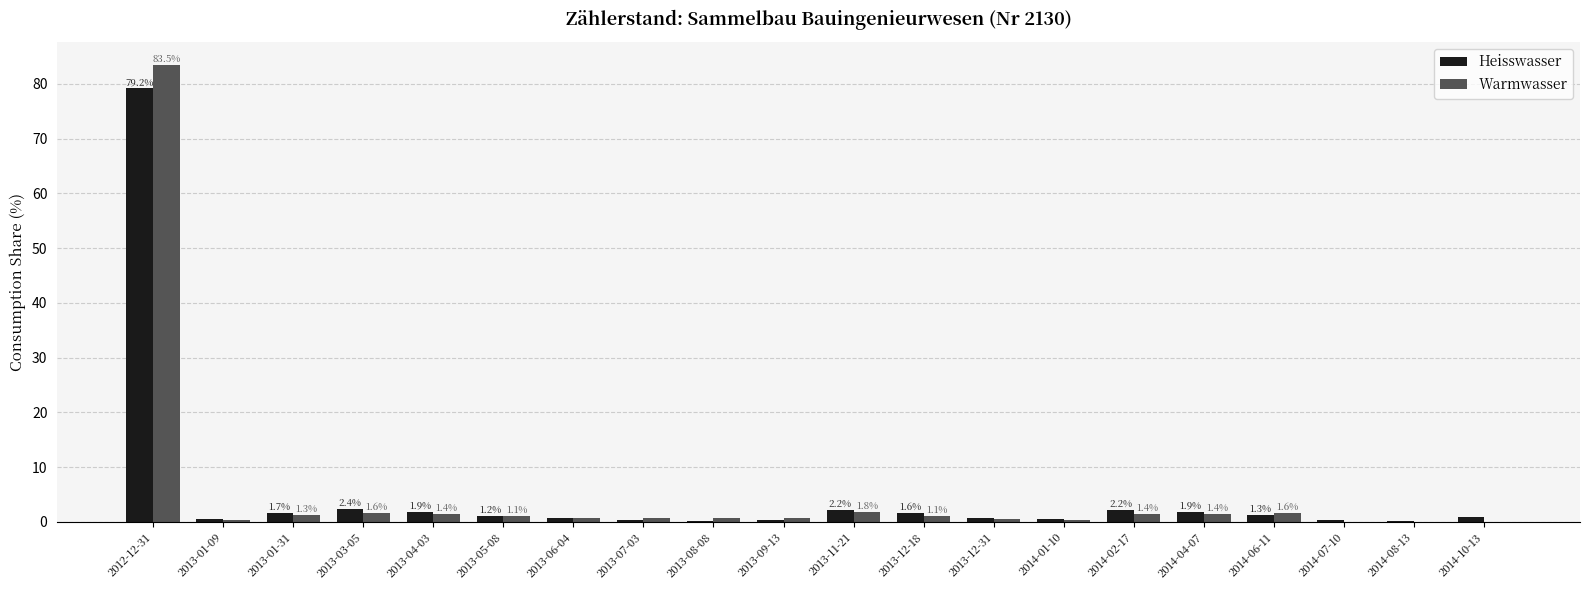

What is the sum of the Heisswasser values at 2012-12-31 and 2013-06-04?

80.0